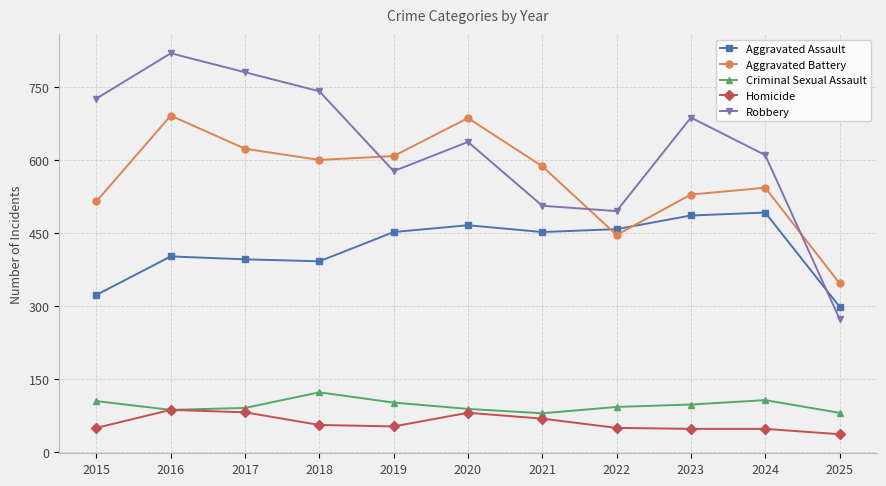

Which series has the largest range (max minus min)?

Robbery